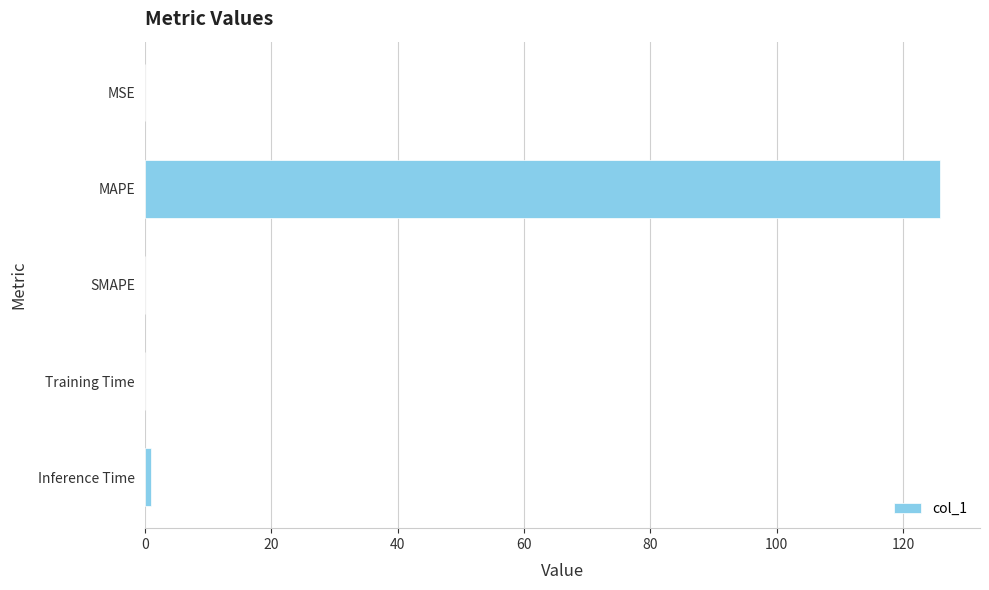

What is the maximum value shown in the chart?

125.9